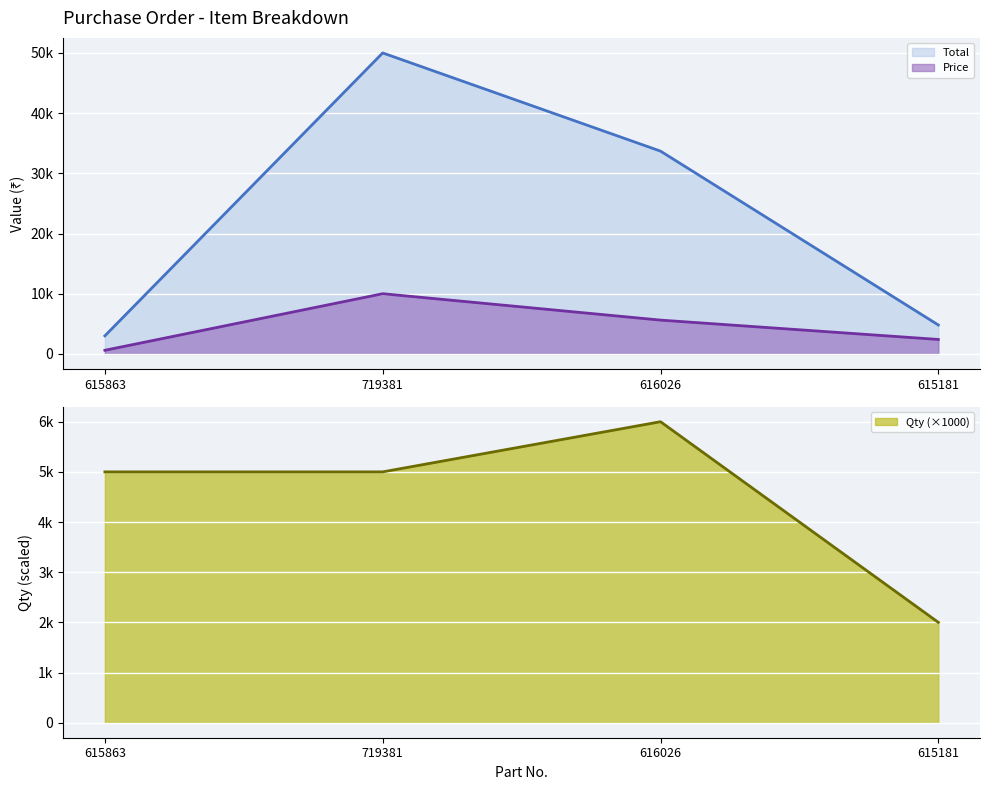

Reading left to right, what are all the values shown in this chart?

Total: 615863=3000	719381=49995	616026=33684	615181=4800
Price: 615863=600	719381=9999	616026=5614	615181=2400
Qty: 615863=5000	719381=5000	616026=6000	615181=2000